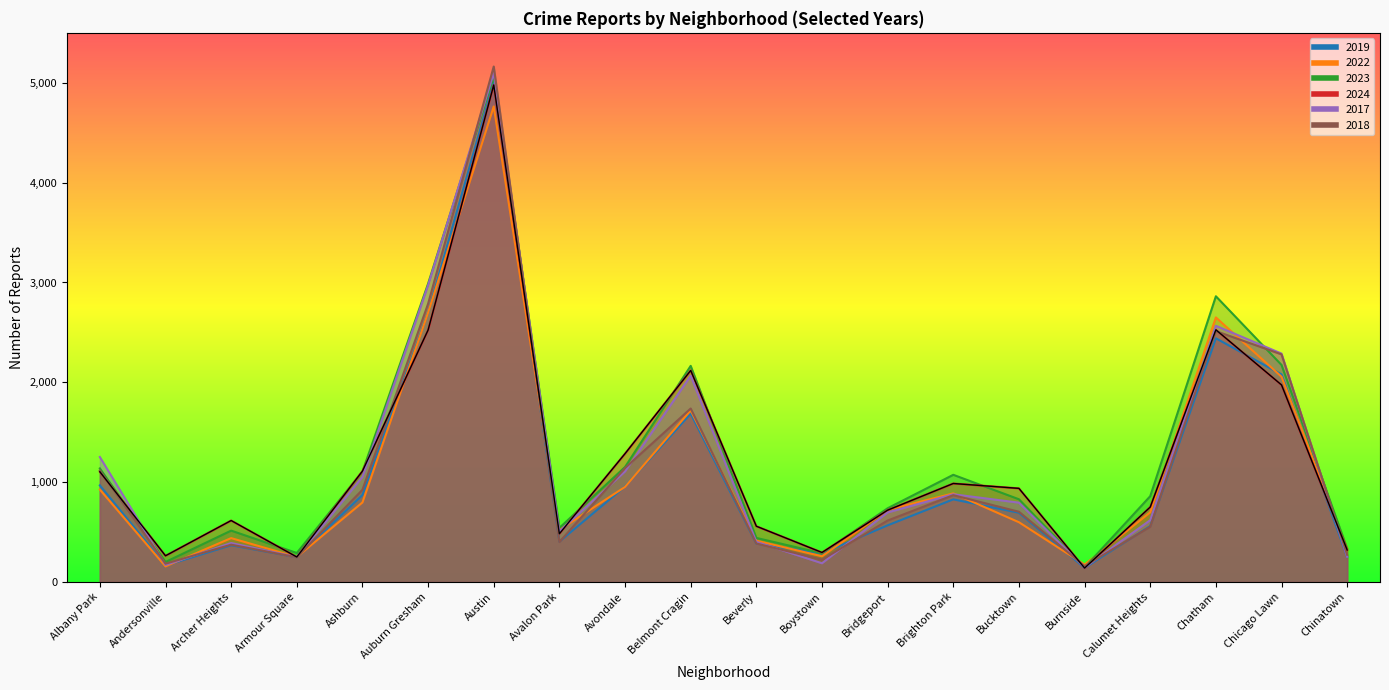

True or false: 2024 and 2019 cross at least once.

True